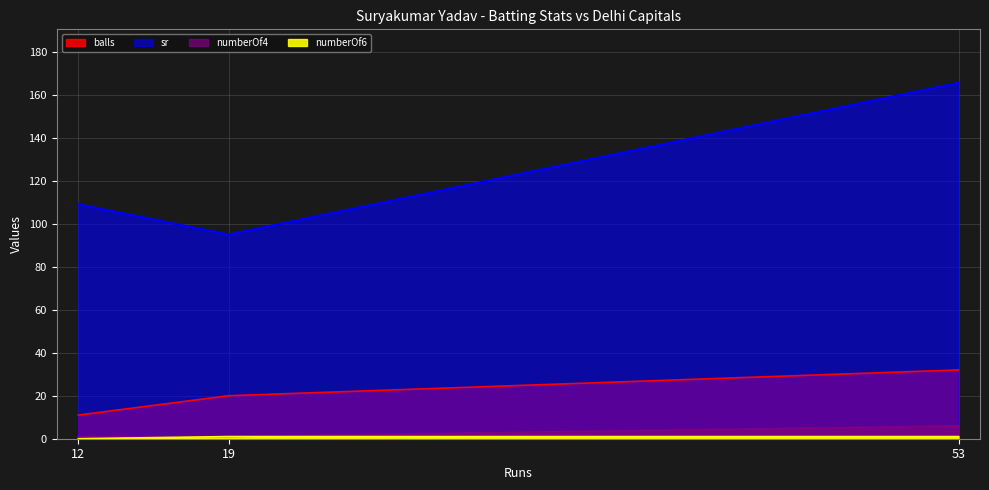

Reading left to right, list all the values displayed in this chart.

balls: 12=11.0	19=20.0	53=32.0
sr: 12=109.1	19=95.0	53=165.6
numberOf4: 12=1.0	19=1.0	53=6.0
numberOf6: 12=0.0	19=1.0	53=1.0